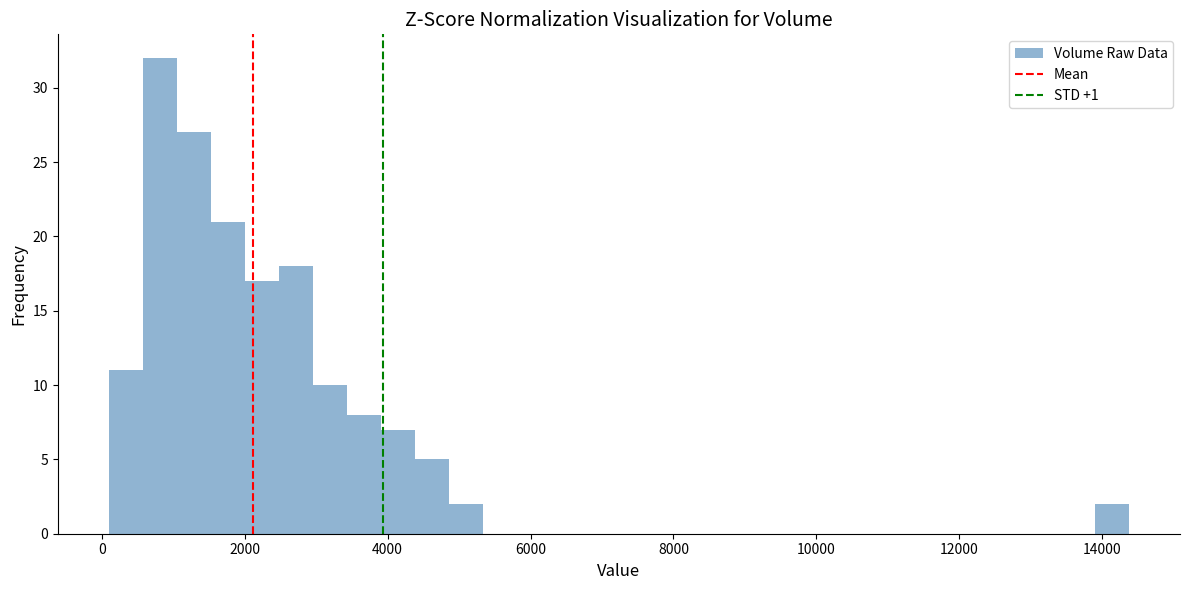

Read against the x-axis, roughly where is the centre of the tallest bar?

800